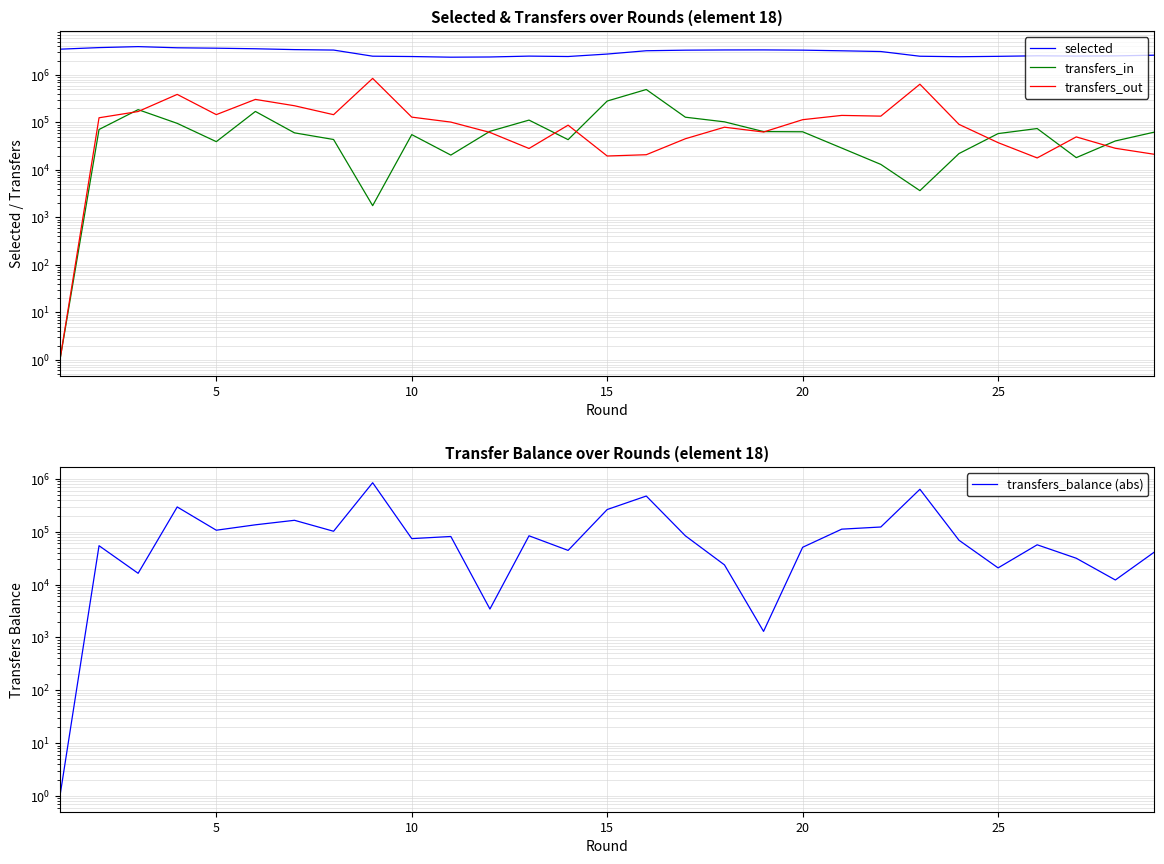

Is this an area chart (filled region under the line)?

No